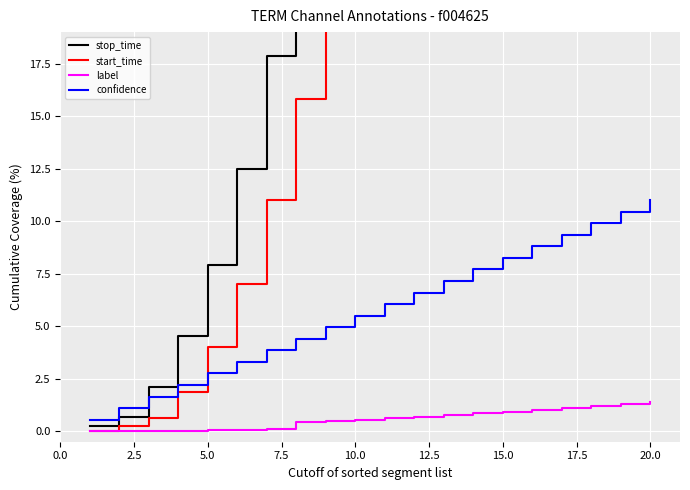

True or false: label and stop_time intersect in this chart.

False